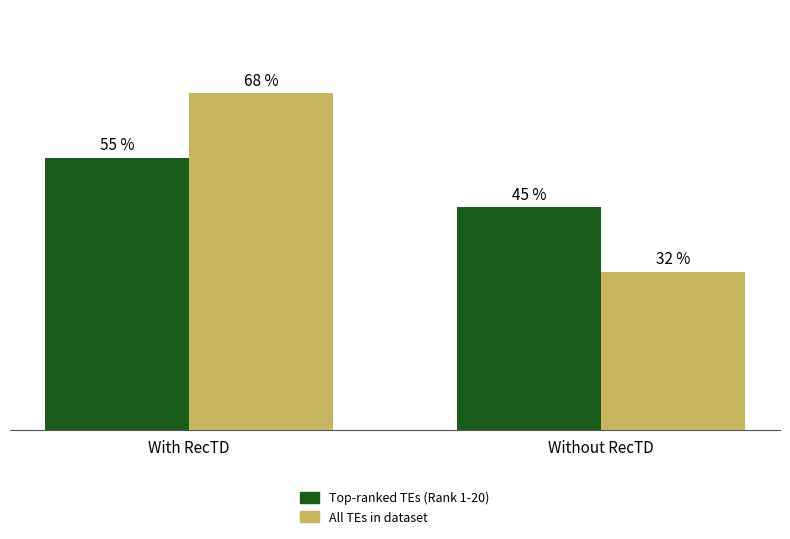

Rank the categories by Top-ranked TEs (Rank 1-20) value from highest to lowest.

With RecTD, Without RecTD